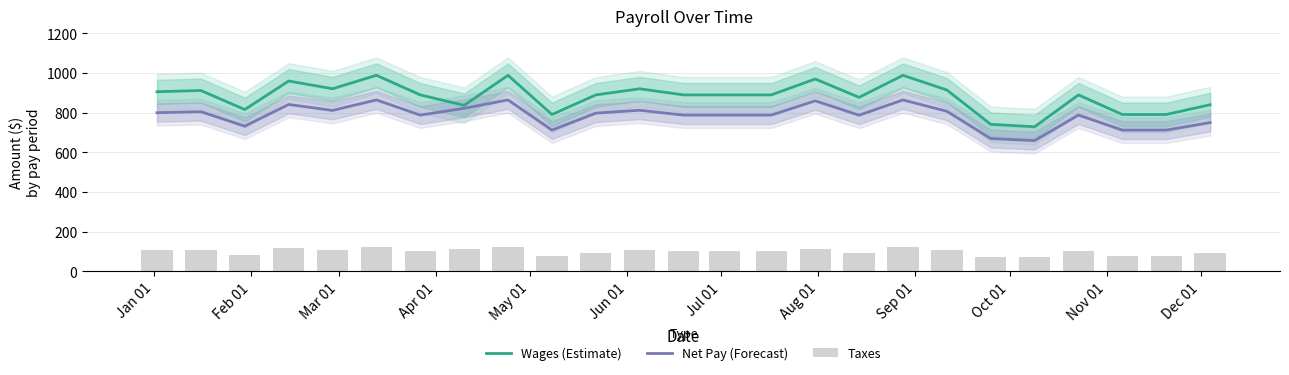

Reading right to left, what are all the values shown in this chart?

Wages (Estimate): 840.5	791.0	791.0	889.9	729.2	741.6	914.6	988.8	877.6	970.3	889.9	889.9	889.9	920.8	889.9	791.0	988.8	837.4	889.9	988.8	921.0	960.0	816.0	912.0	906.0
Net Pay (Forecast): 750.4	712.5	712.5	788.1	659.5	669.9	807.4	864.5	787.4	860.1	788.1	788.1	788.1	812.5	797.8	712.5	864.5	822.5	788.1	864.5	811.7	841.8	732.2	805.3	800.3
Taxes: 90.1	78.5	78.5	101.8	69.8	71.7	107.2	124.3	90.1	110.1	101.8	101.8	101.8	108.3	92.1	78.5	124.3	111.7	101.8	124.3	109.3	118.2	83.8	106.7	105.7